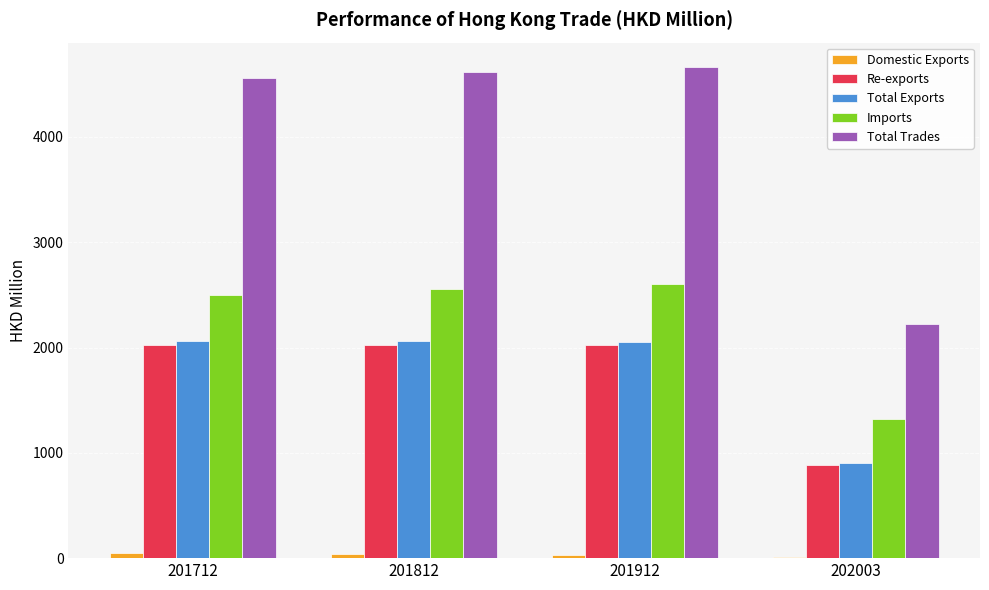

Is it true that Re-exports equals 1221.3 at 201812?

False